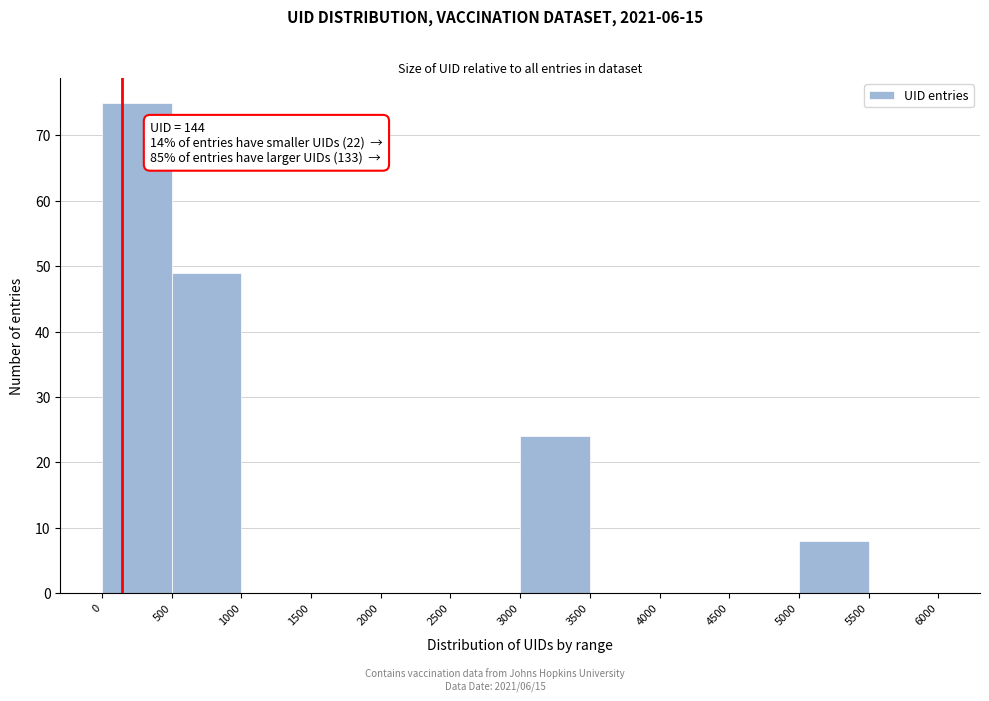

Which range on the x-axis has the tallest bar?

0 to 500